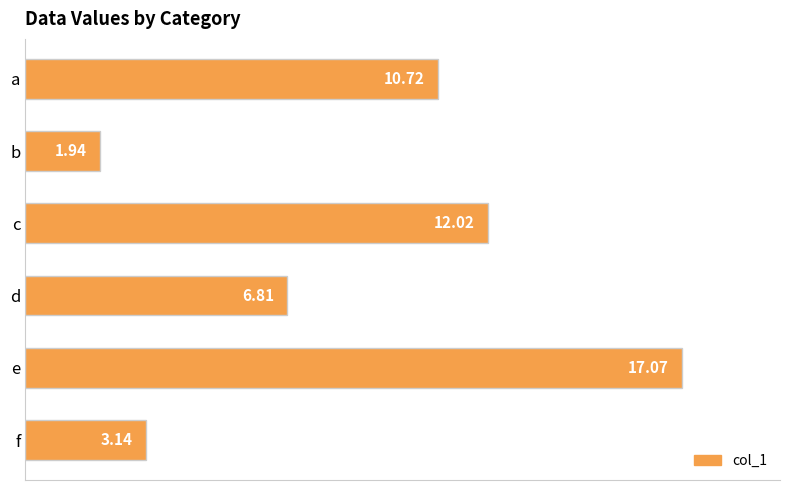

Which category has the lowest value across all series?

b